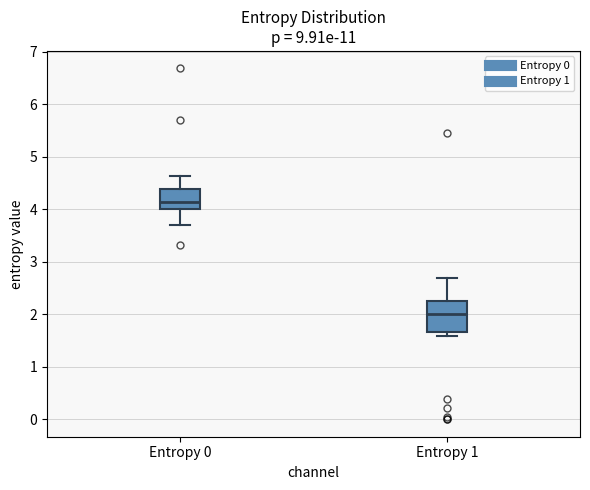

Where does the median line of the box for Entropy 0 sit on the y-axis? The values are not printed on the chart, so give them approximately, as read against the axis.

4.1